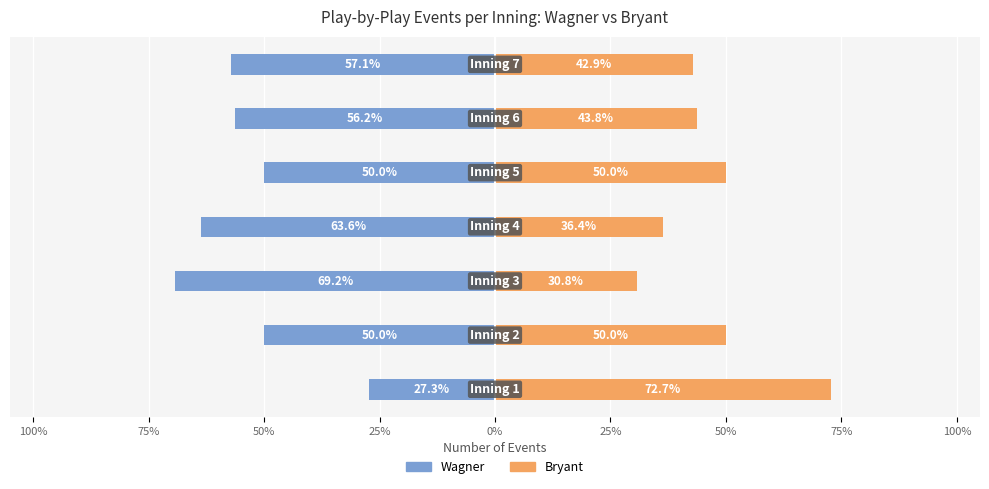

Reading left to right, what are all the values shown in this chart?

Wagner: -27.3	-50.0	-69.2	-63.6	-50.0	-56.2	-57.1
Bryant: 72.7	50.0	30.8	36.4	50.0	43.8	42.9